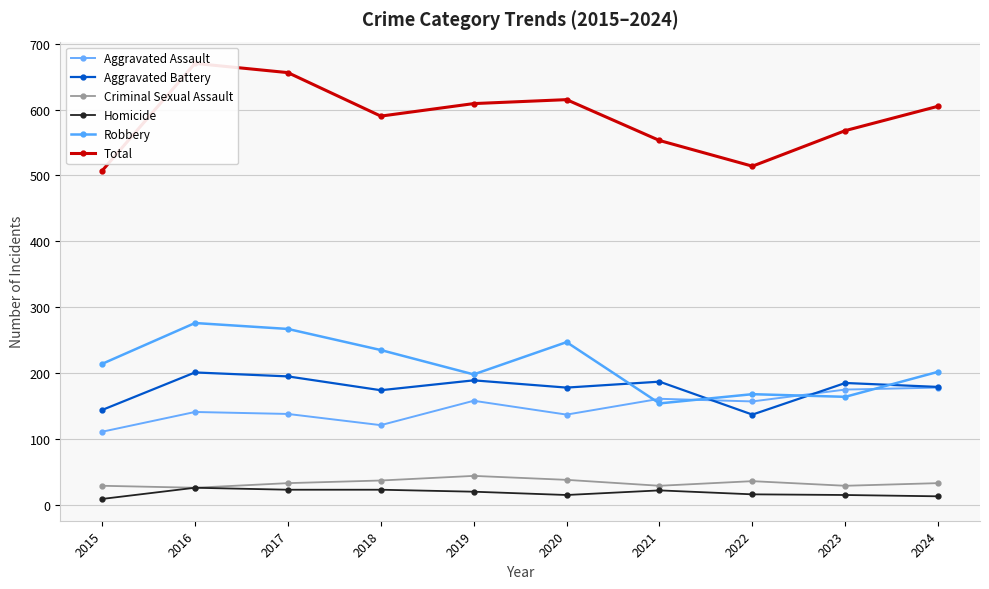

What is the maximum value for Homicide?

26